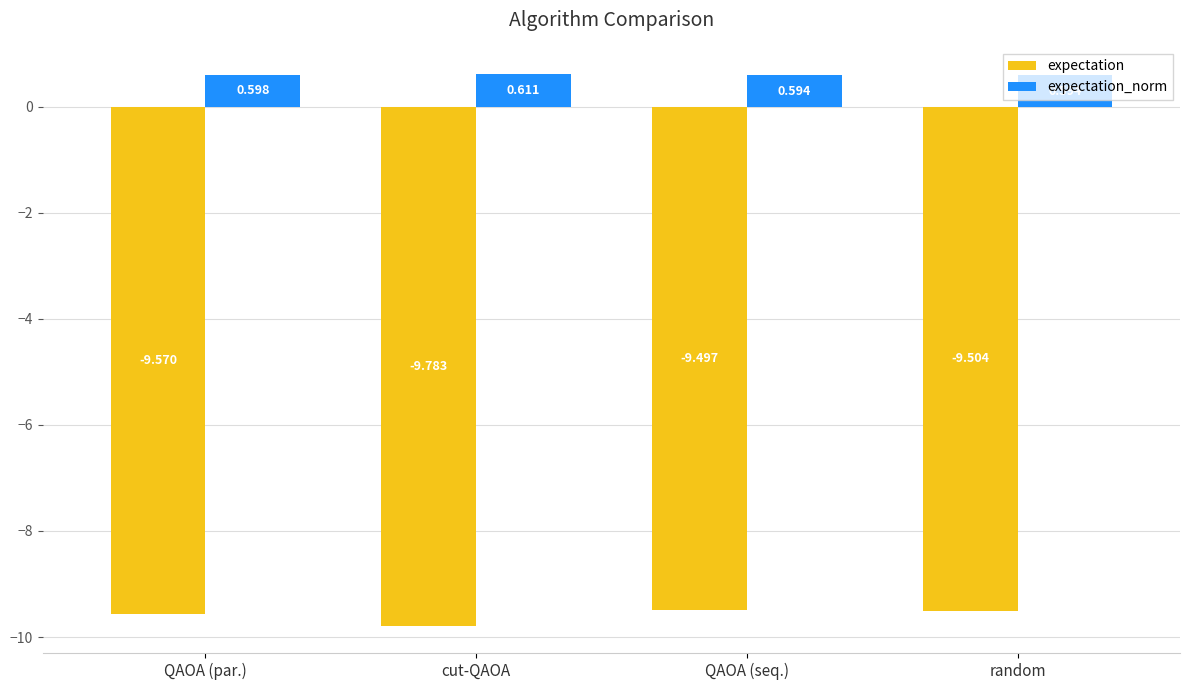

Which label corresponds to the smallest value in the chart?

cut-QAOA